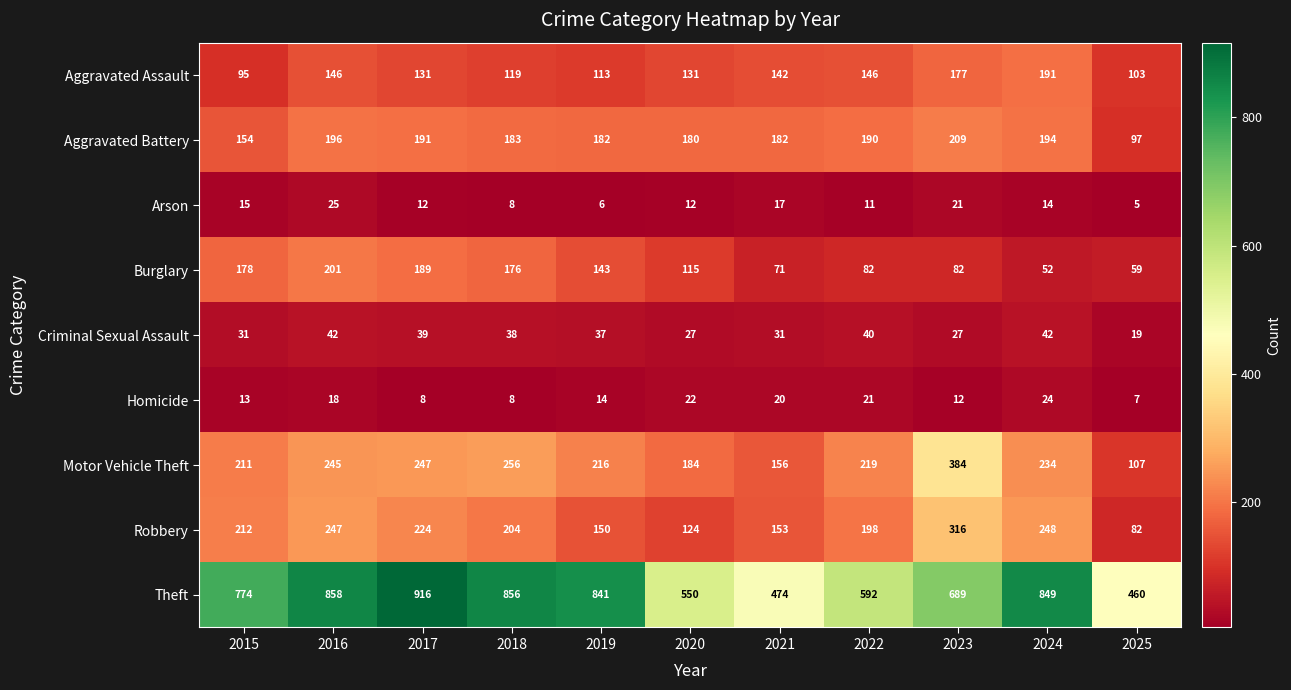

Rank the series at 2022 from lowest to highest value.

Arson, Homicide, Criminal Sexual Assault, Burglary, Aggravated Assault, Aggravated Battery, Robbery, Motor Vehicle Theft, Theft